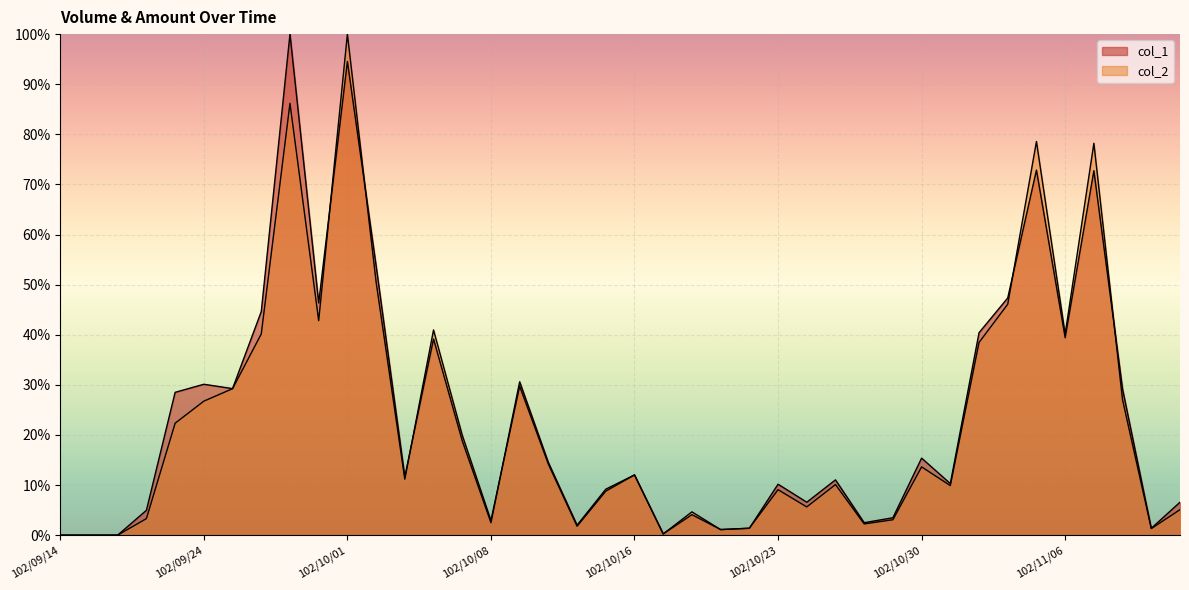

Reading left to right, what are all the values shown in this chart?

col_1: 102/09/14=0.0	102/09/16=0.0	102/09/17=0.0	102/09/18=5.0	102/09/23=28.5	102/09/24=30.1	102/09/25=29.2	102/09/26=44.6	102/09/27=100.0	102/09/30=46.3	102/10/01=94.5	102/10/02=53.8	102/10/03=11.6	102/10/04=39.2	102/10/07=18.8	102/10/08=2.5	102/10/09=30.6	102/10/11=14.5	102/10/14=2.0	102/10/15=9.2	102/10/16=12.0	102/10/17=0.2	102/10/18=4.1	102/10/21=1.1	102/10/22=1.4	102/10/23=10.2	102/10/24=6.6	102/10/25=11.0	102/10/28=2.5	102/10/29=3.5	102/10/30=15.4	102/10/31=10.3	102/11/01=40.4	102/11/04=47.3	102/11/05=72.9	102/11/06=39.4	102/11/07=72.7	102/11/08=29.1	102/11/11=1.4	102/11/12=6.6
col_2: 102/09/14=0.0	102/09/16=0.0	102/09/17=0.0	102/09/18=3.3	102/09/23=22.3	102/09/24=26.7	102/09/25=29.2	102/09/26=40.2	102/09/27=86.2	102/09/30=42.8	102/10/01=100.0	102/10/02=50.5	102/10/03=11.2	102/10/04=41.0	102/10/07=20.0	102/10/08=2.9	102/10/09=29.7	102/10/11=14.2	102/10/14=1.8	102/10/15=8.8	102/10/16=12.0	102/10/17=0.2	102/10/18=4.6	102/10/21=1.1	102/10/22=1.4	102/10/23=9.1	102/10/24=5.6	102/10/25=10.1	102/10/28=2.2	102/10/29=3.1	102/10/30=13.6	102/10/31=9.9	102/11/01=38.5	102/11/04=46.1	102/11/05=78.6	102/11/06=40.1	102/11/07=78.2	102/11/08=27.0	102/11/11=1.3	102/11/12=5.1